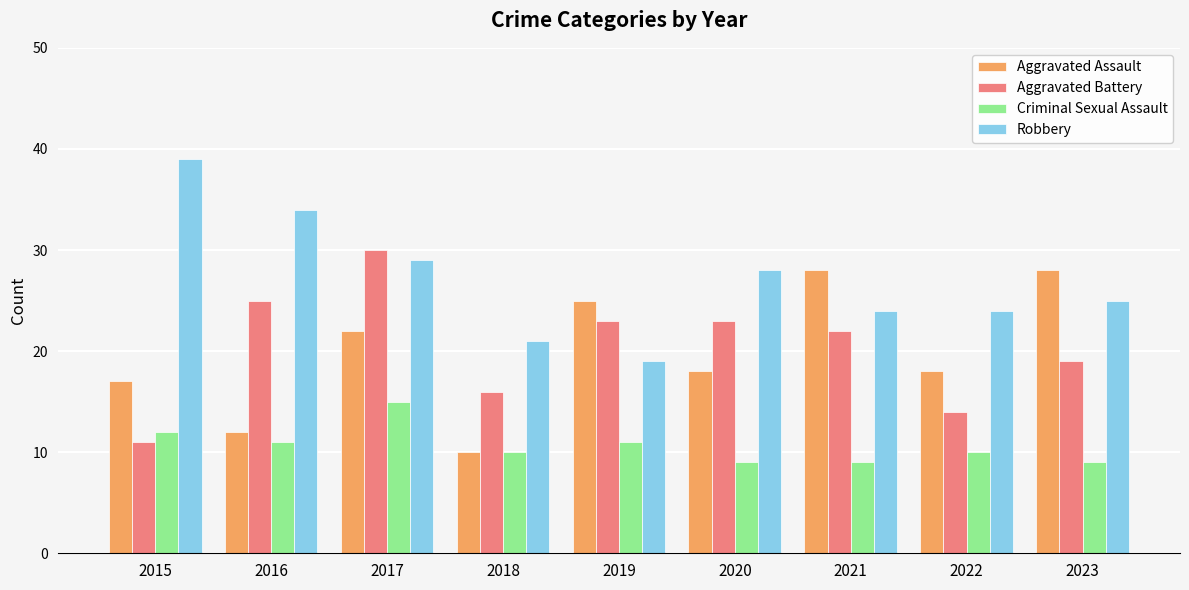

Reading left to right, what are all the values shown in this chart?

Aggravated Assault: 17	12	22	10	25	18	28	18	28
Aggravated Battery: 11	25	30	16	23	23	22	14	19
Criminal Sexual Assault: 12	11	15	10	11	9	9	10	9
Robbery: 39	34	29	21	19	28	24	24	25